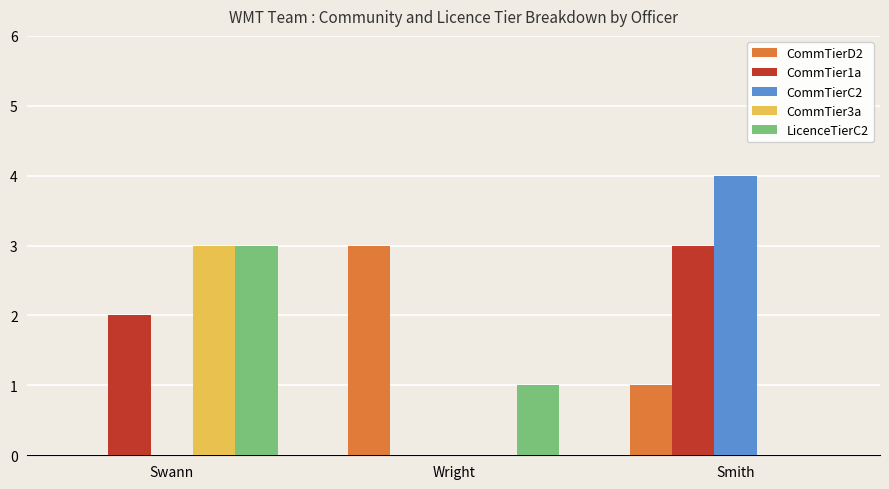

Which category has the highest value in the CommTier1a series?

Smith